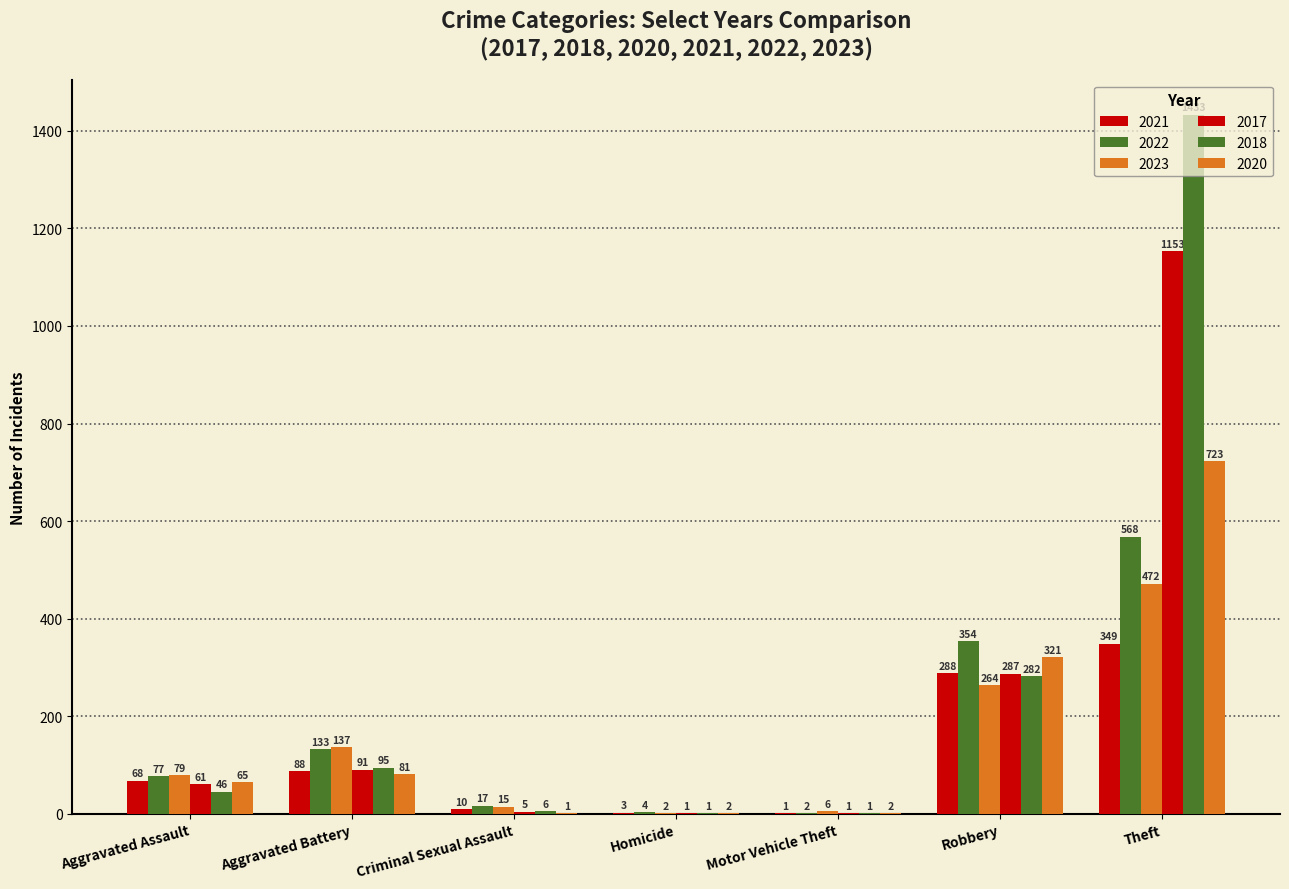

Are the bars horizontal?

No